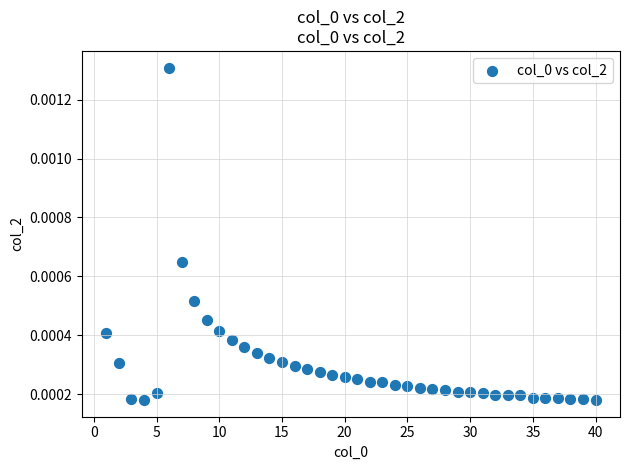

What is the range of X values (max minus min)?

39.0